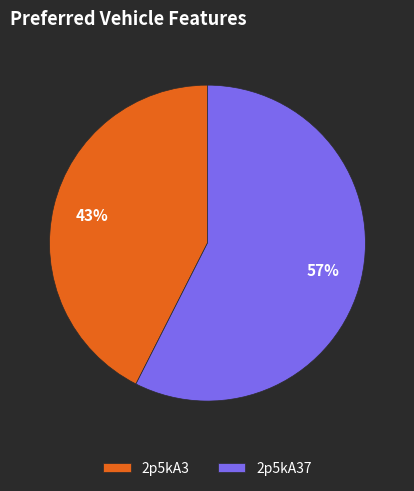

Is it true that 2p5kA37 is 69% of the pie?

False